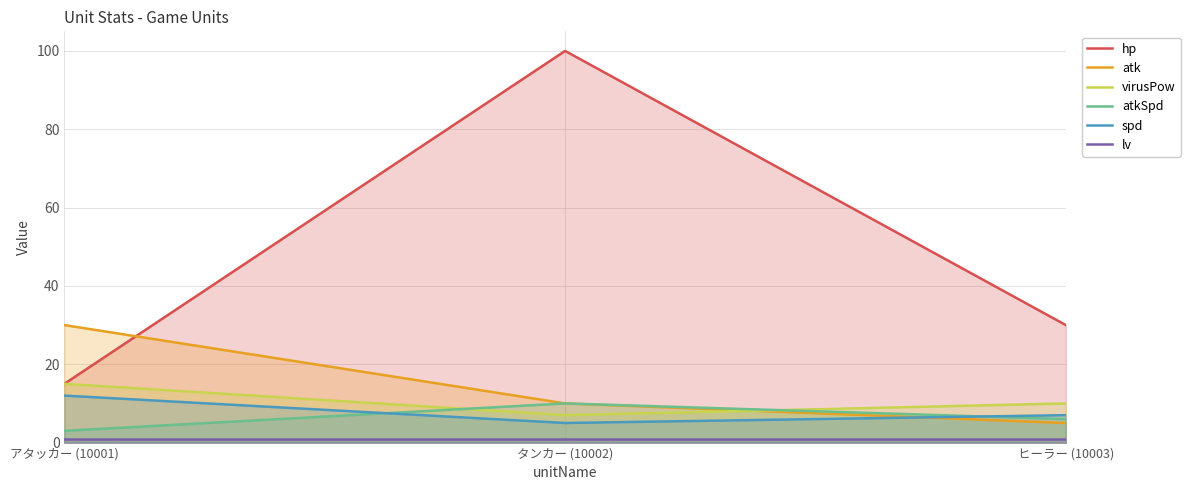

How many series are shown in this chart?

6